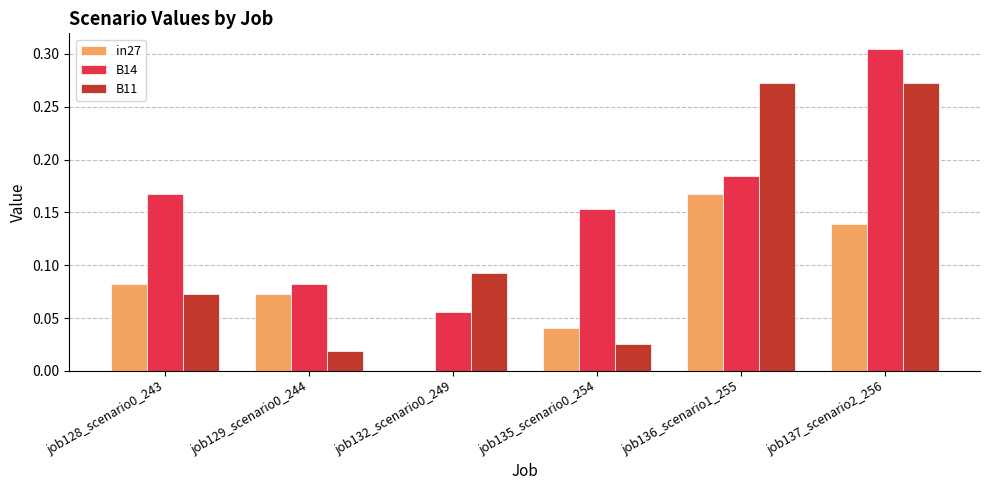

Which label corresponds to the largest value in the chart?

job137_scenario2_256